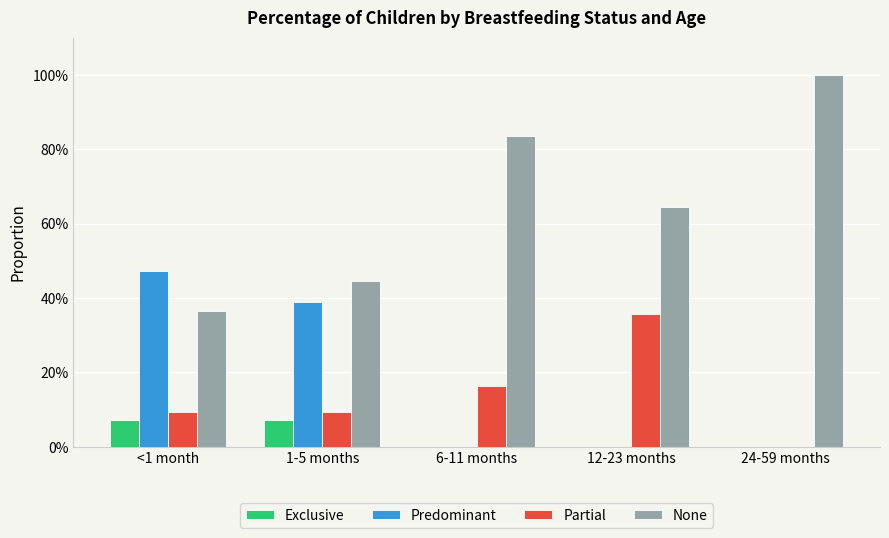

Does the chart contain stacked bars?

No